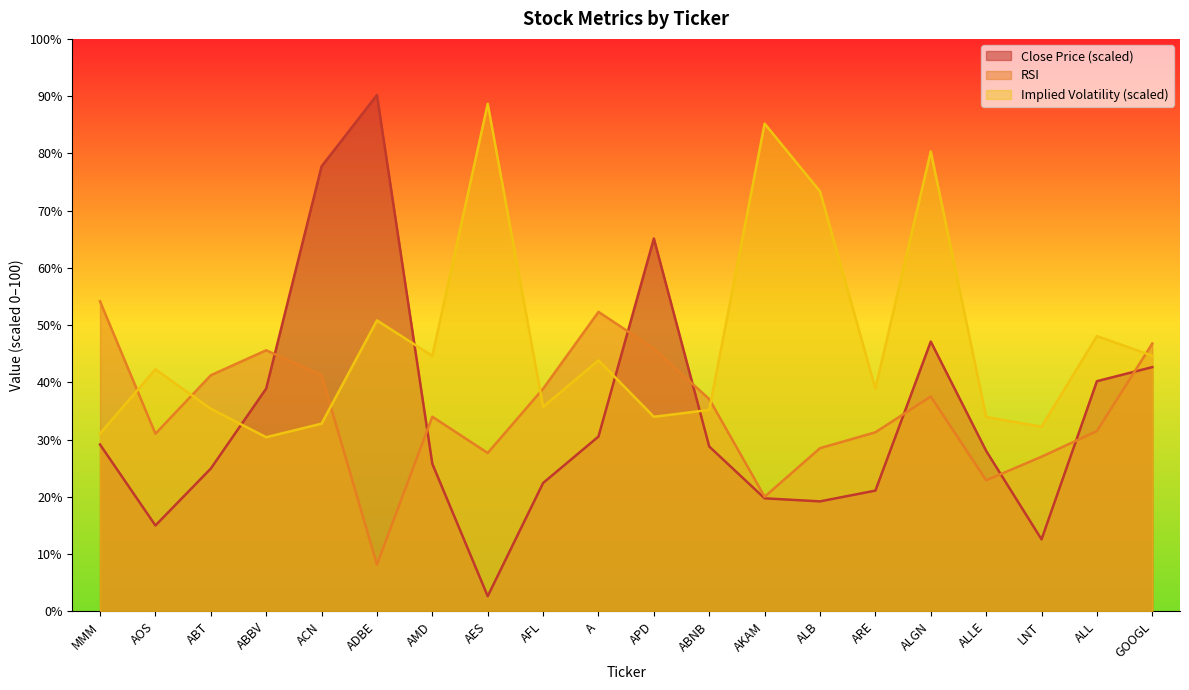

Does the chart display data point markers on the line(s)?

No